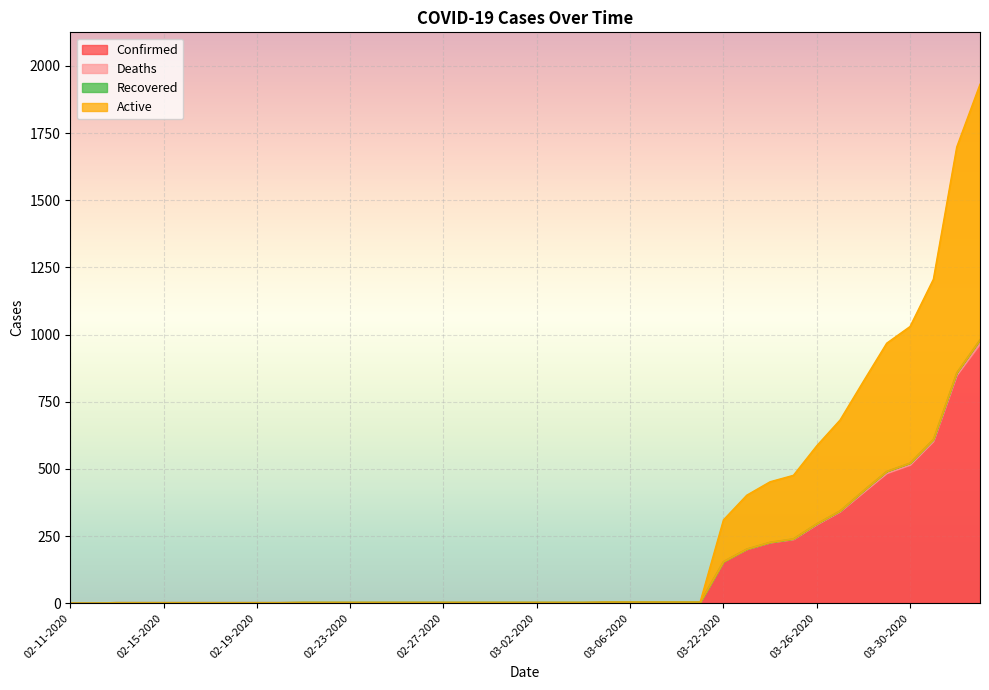

What is the maximum value for Confirmed?

966